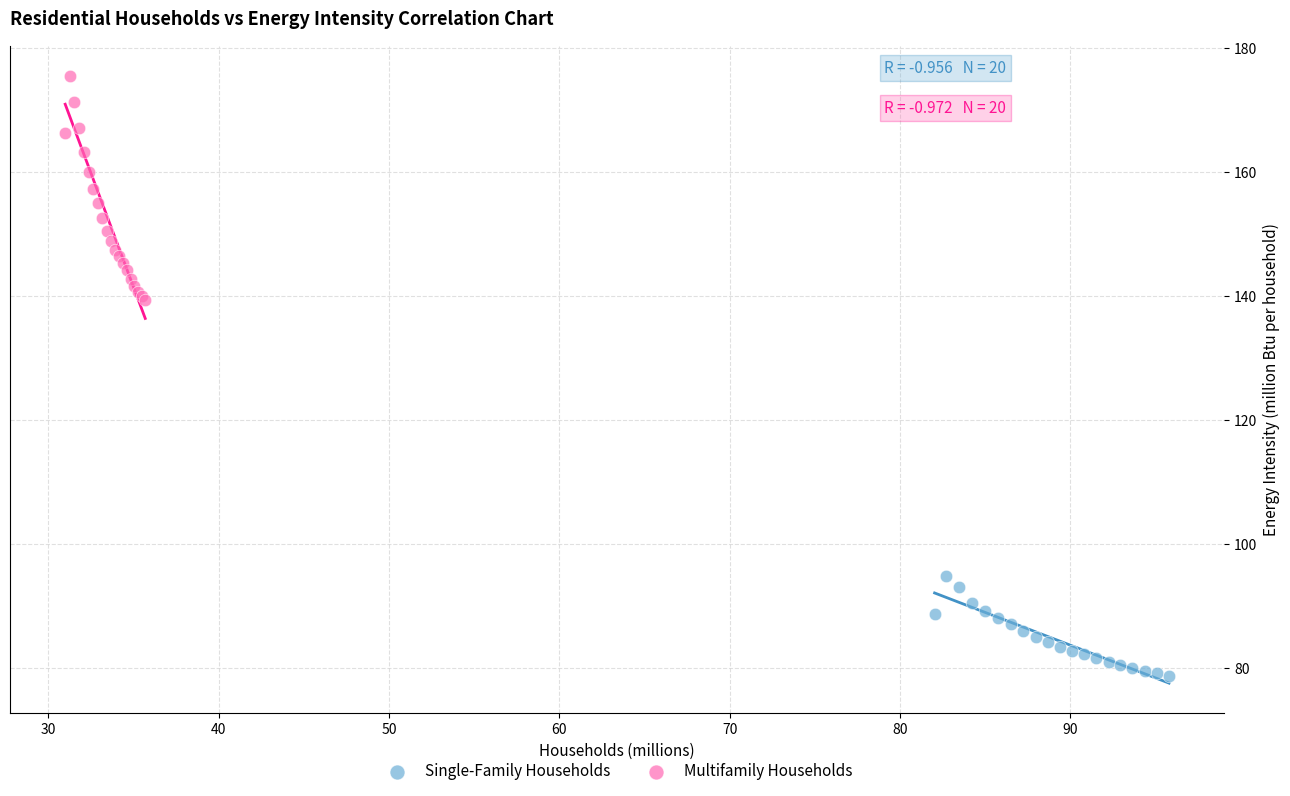

Which series contains the lowest Y value?

Single-Family Households